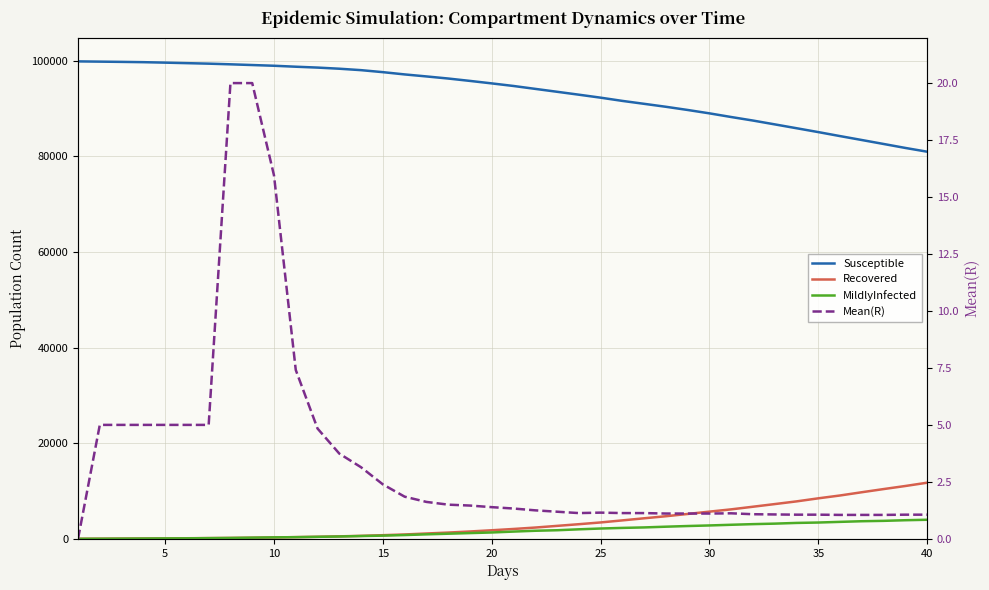

How many series are shown in this chart?

4